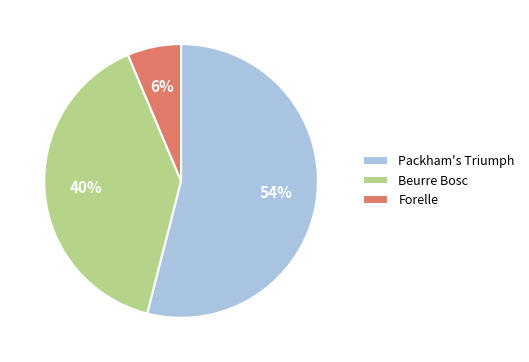

To the nearest percent, what is the average slice percentage?

33%